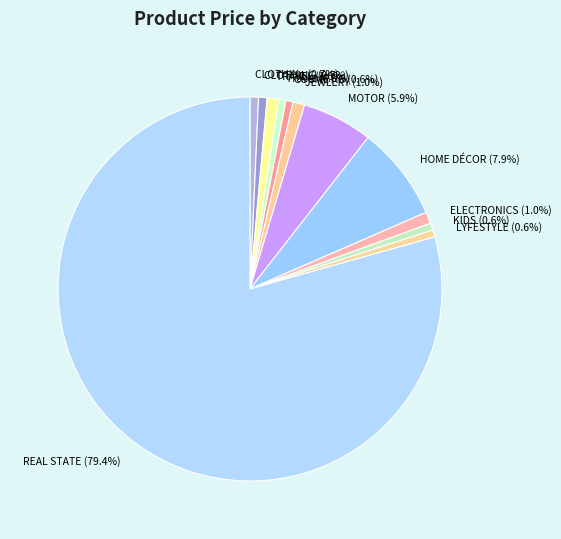

Combined, do KIDS and REAL STATE account for over 50%?

Yes